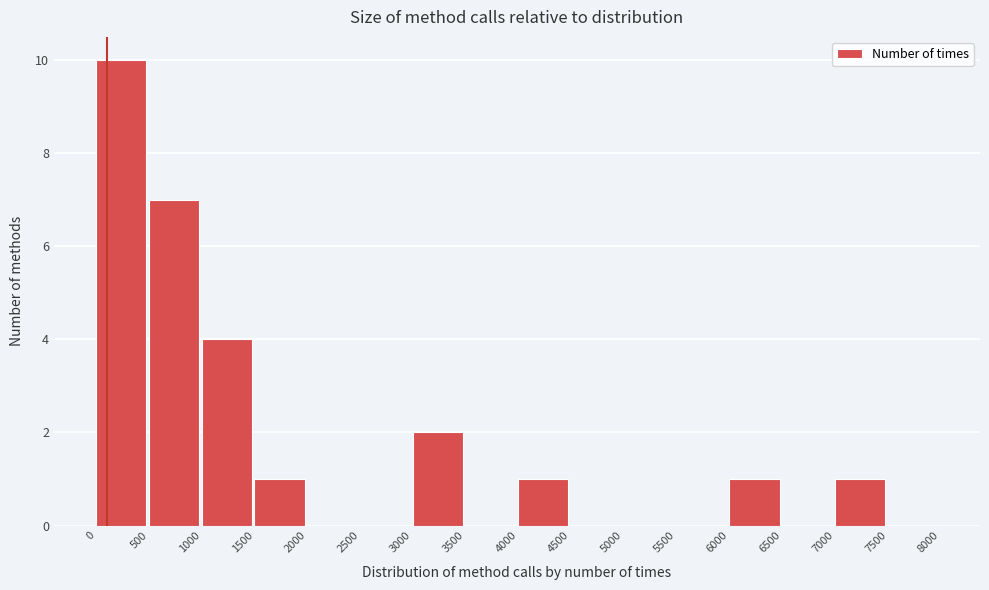

What is the height of the bar covering 1500 to 2000 on the x-axis? The values are not printed on the chart, so give them approximately, as read against the axis.

1